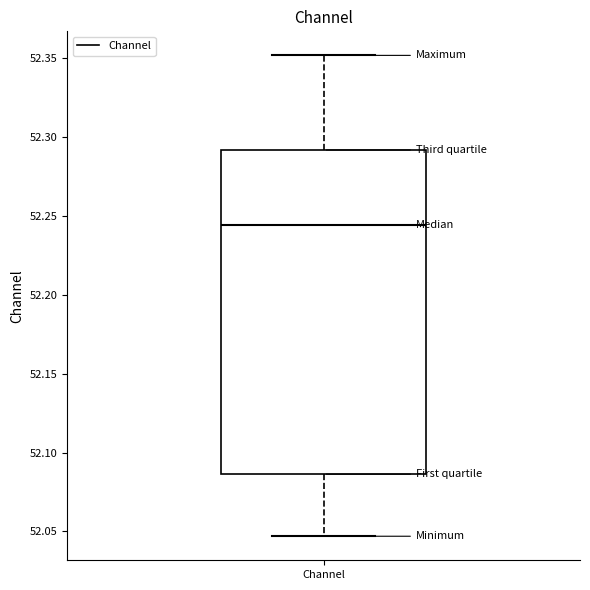

Read this box plot against the y-axis: the position of the median line, the range covered by the box, and the ends of both whiskers. The values are not printed on the chart, so give them approximately, as read against the axis.

median 52.245, box 52.085 to 52.290, whiskers 52.045 to 52.350